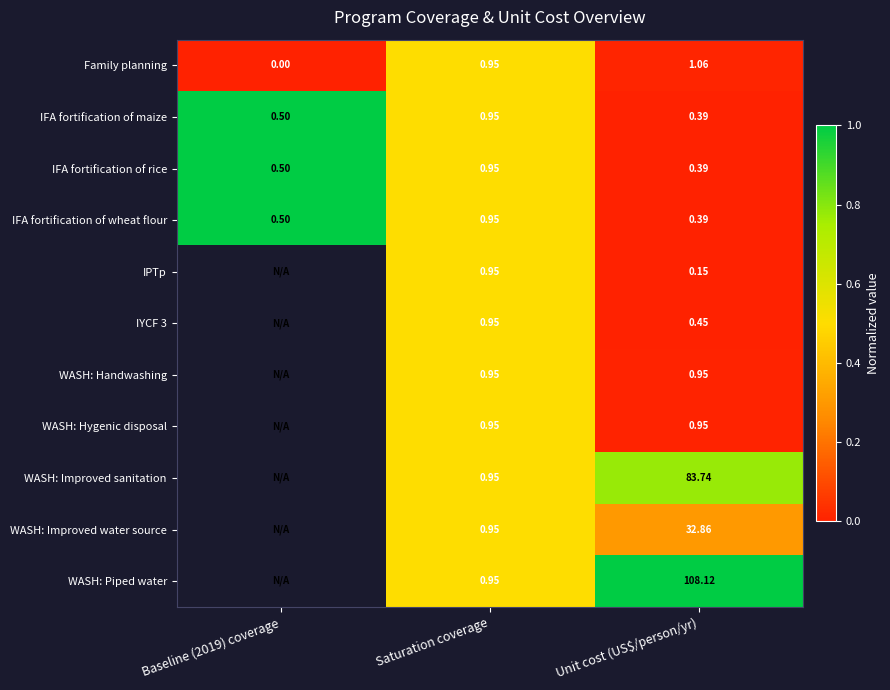

How many series are shown in this chart?

11